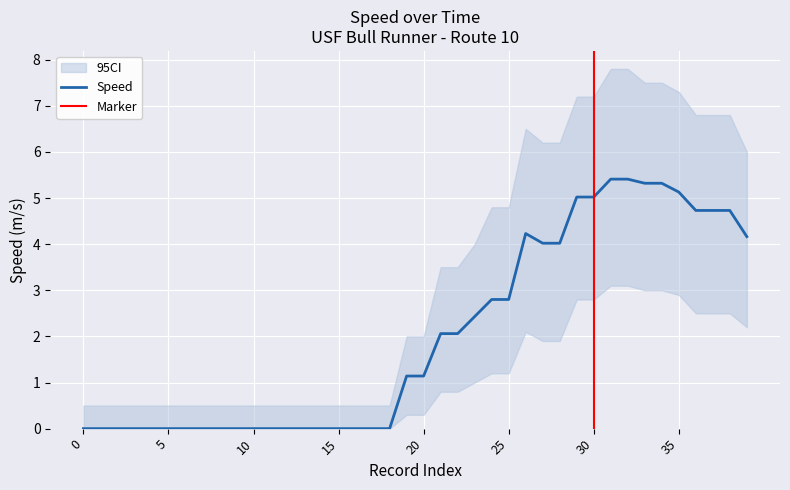

At which category is the sum across all series the highest?

31